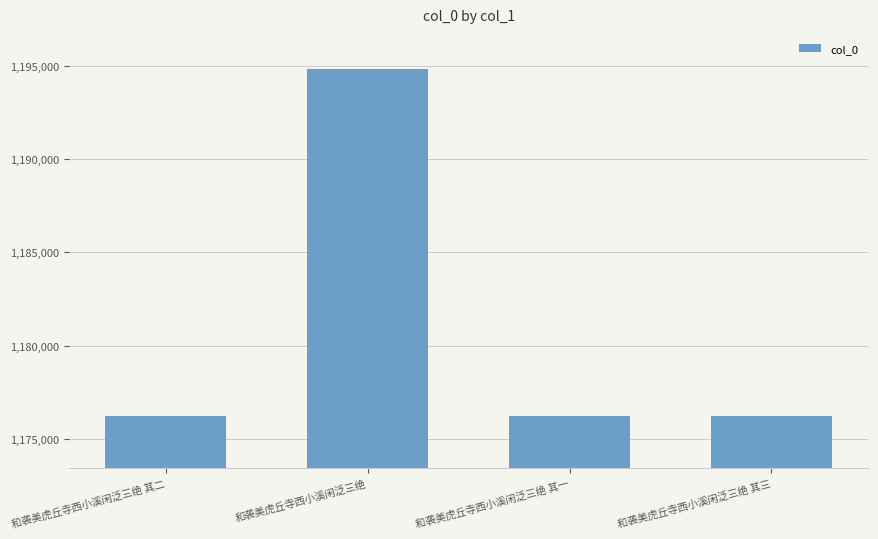

Are the bars grouped side by side (vs. stacked)?

No